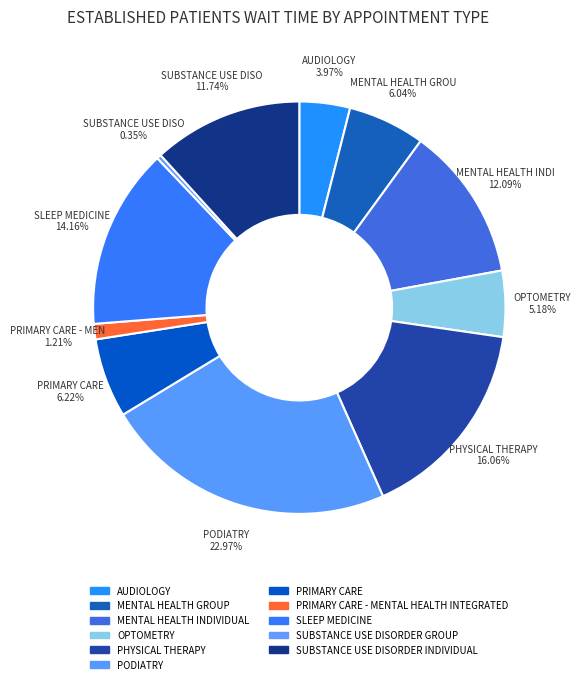

Does MENTAL HEALTH GROUP represent more than half of the total?

No